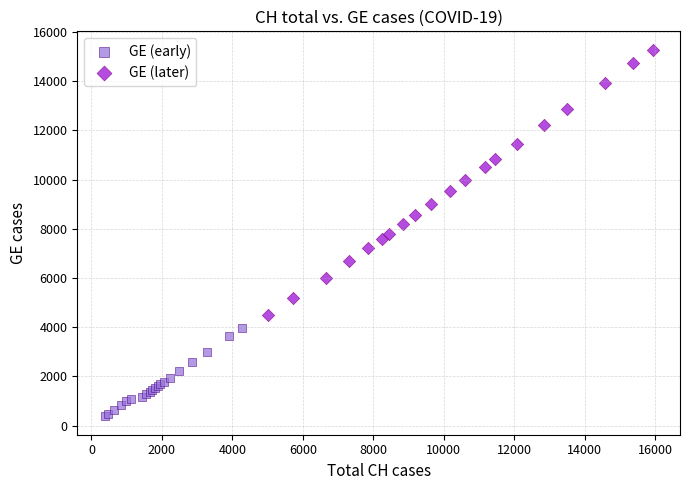

What are all the series names shown in the legend?

GE (early), GE (later)